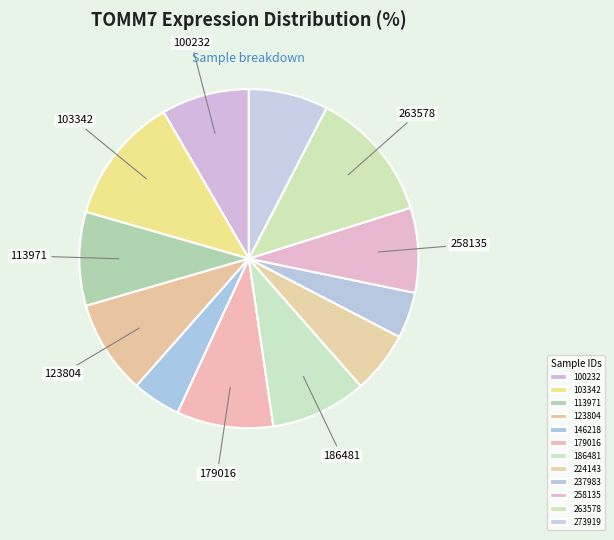

Approximately how many times larger is the value at 263578 compared to 237983?

2.9